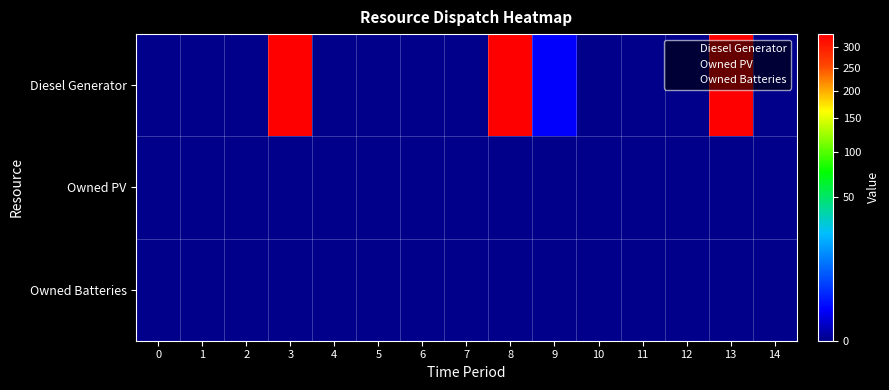

Count the number of data series in this chart.

3